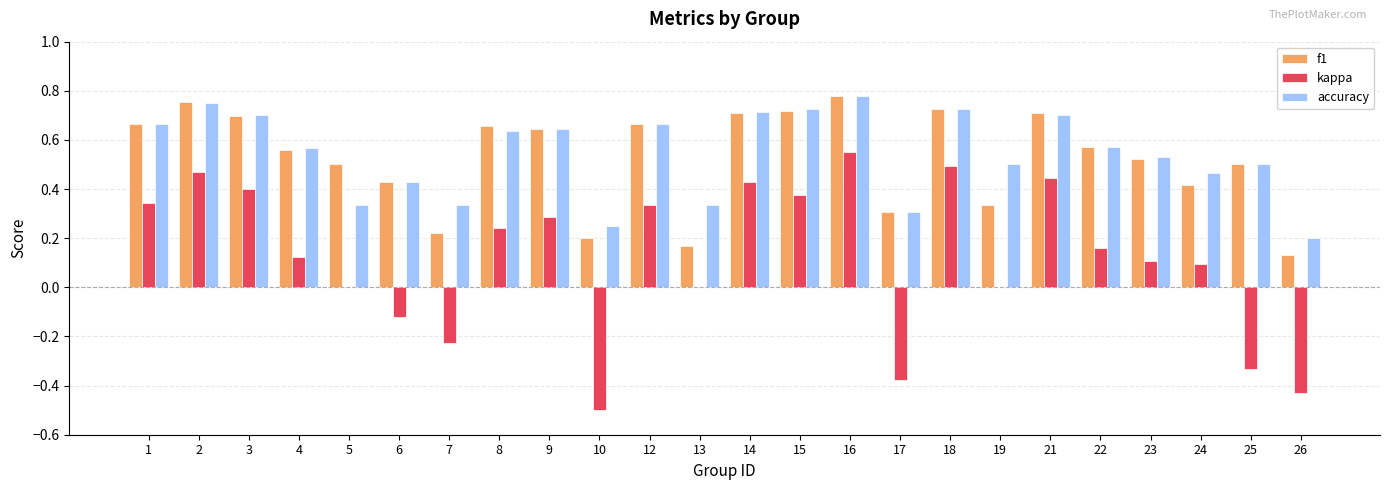

What is the sum of the accuracy values at 22 and 4?

1.1